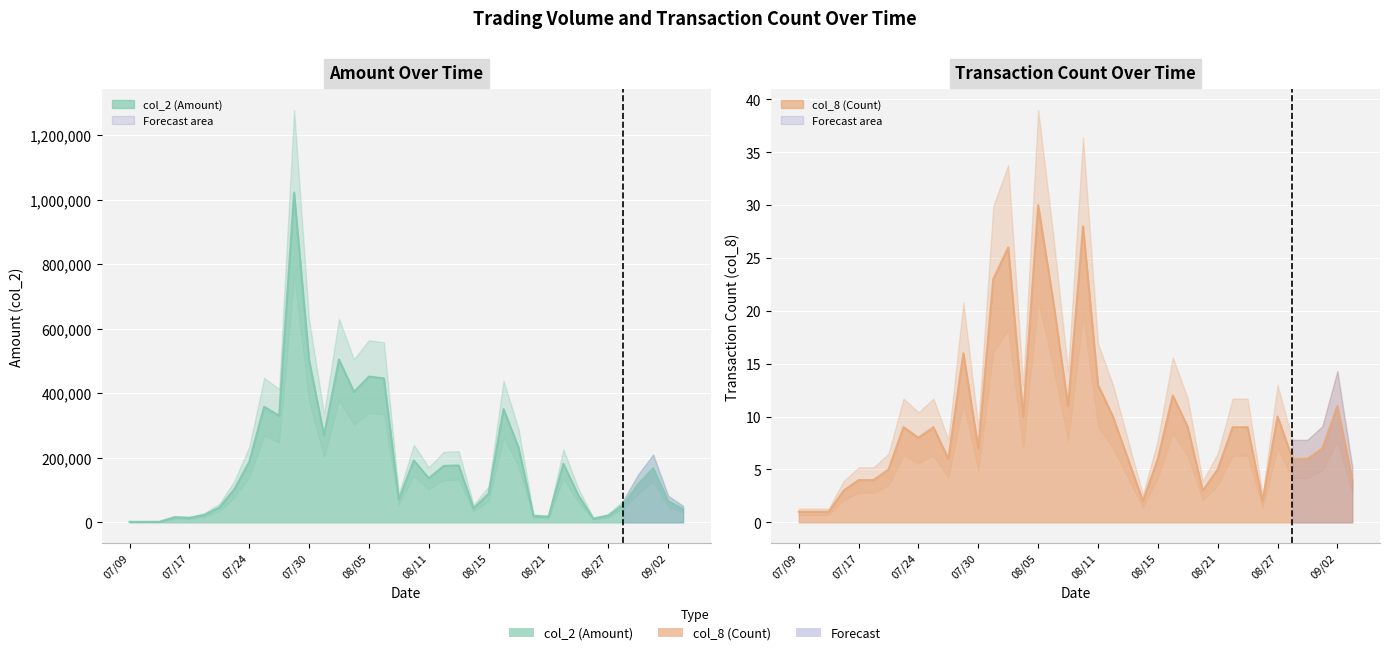

Is the value of col_2 (Amount) at 103/08/11 greater than the value of col_8 (Count) at 103/08/07?

Yes